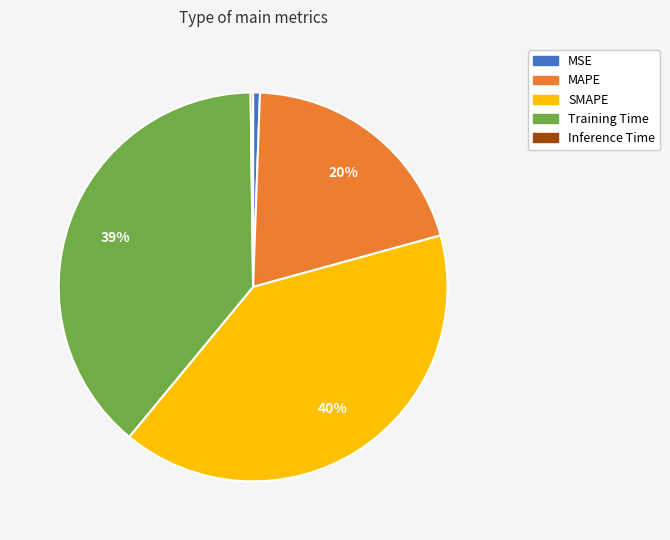

To the nearest percent, what percentage of the pie is MSE?

1%